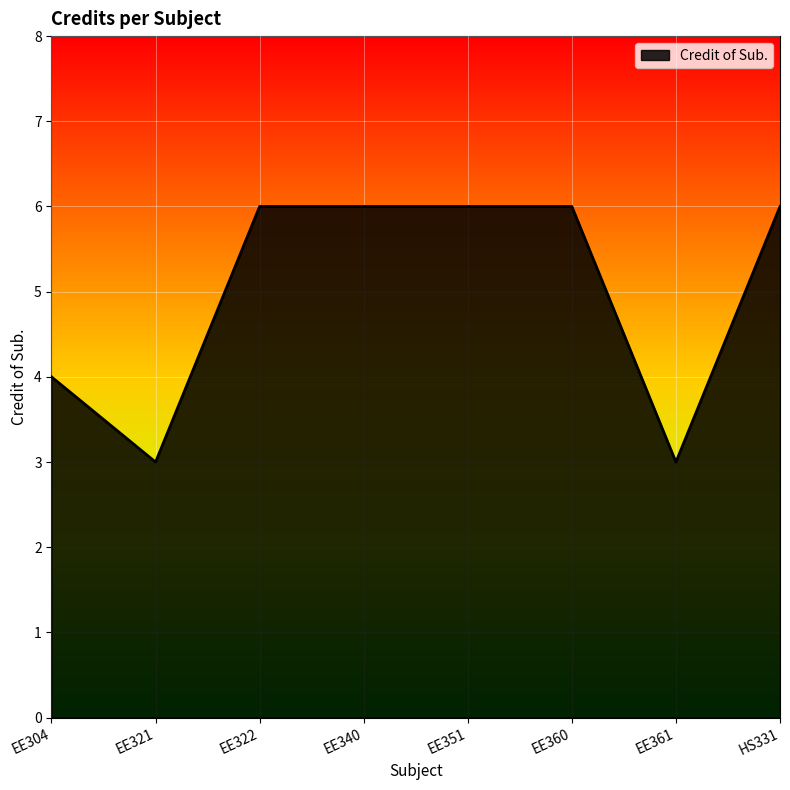

How many lines are shown in the chart?

1